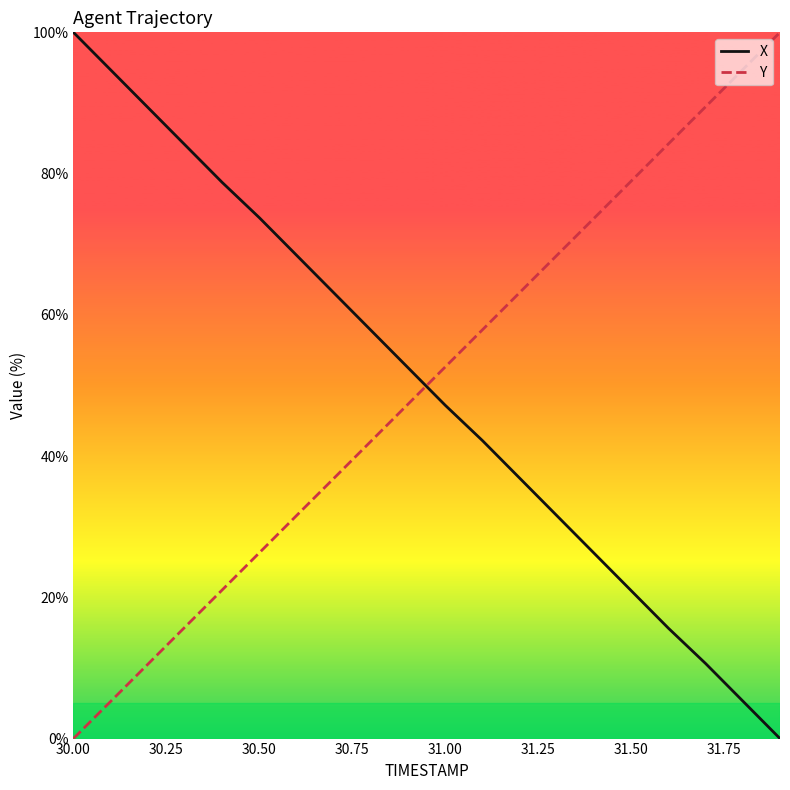

Count the number of categories in the chart.

20